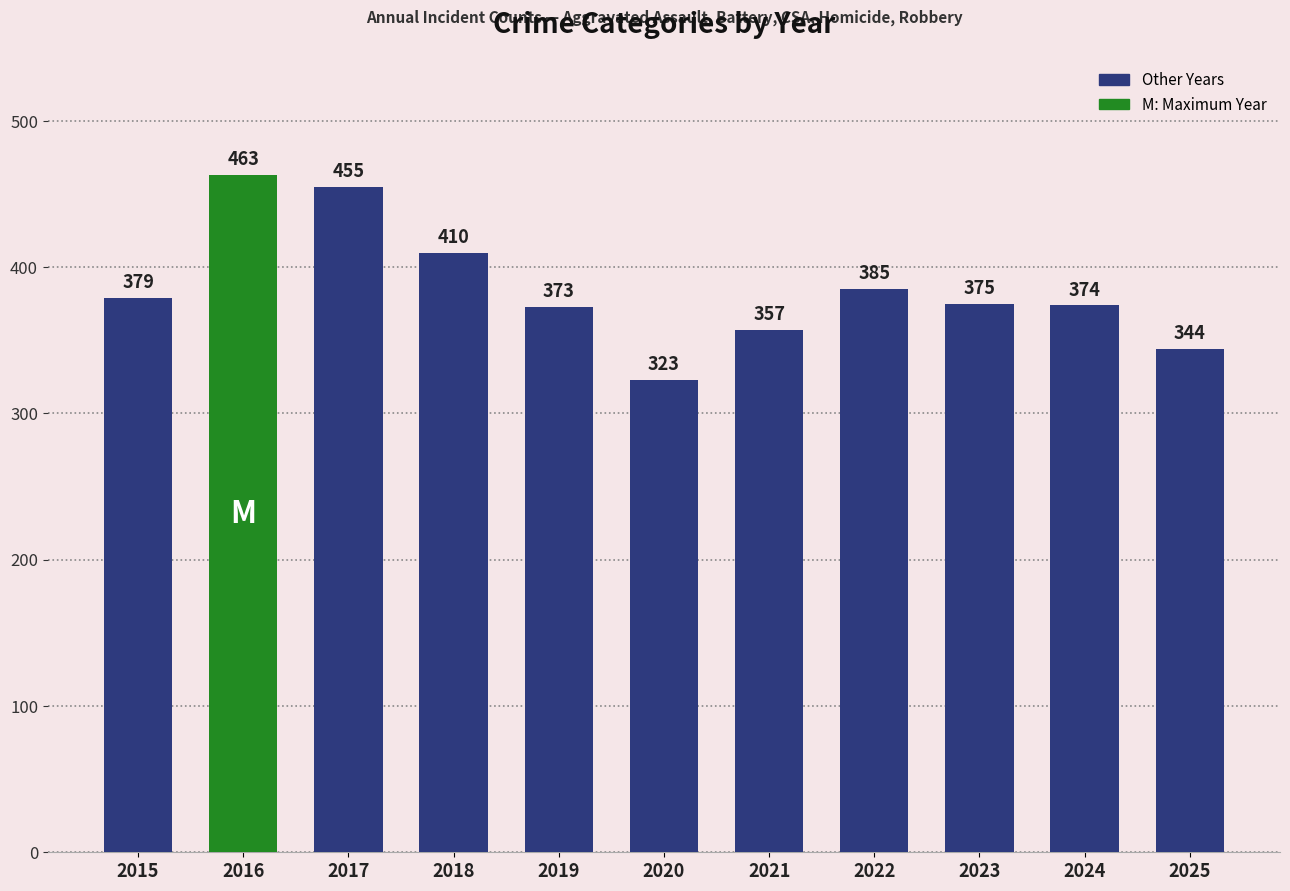

Rank the categories by value from lowest to highest.

2020, 2025, 2021, 2019, 2024, 2023, 2015, 2022, 2018, 2017, 2016